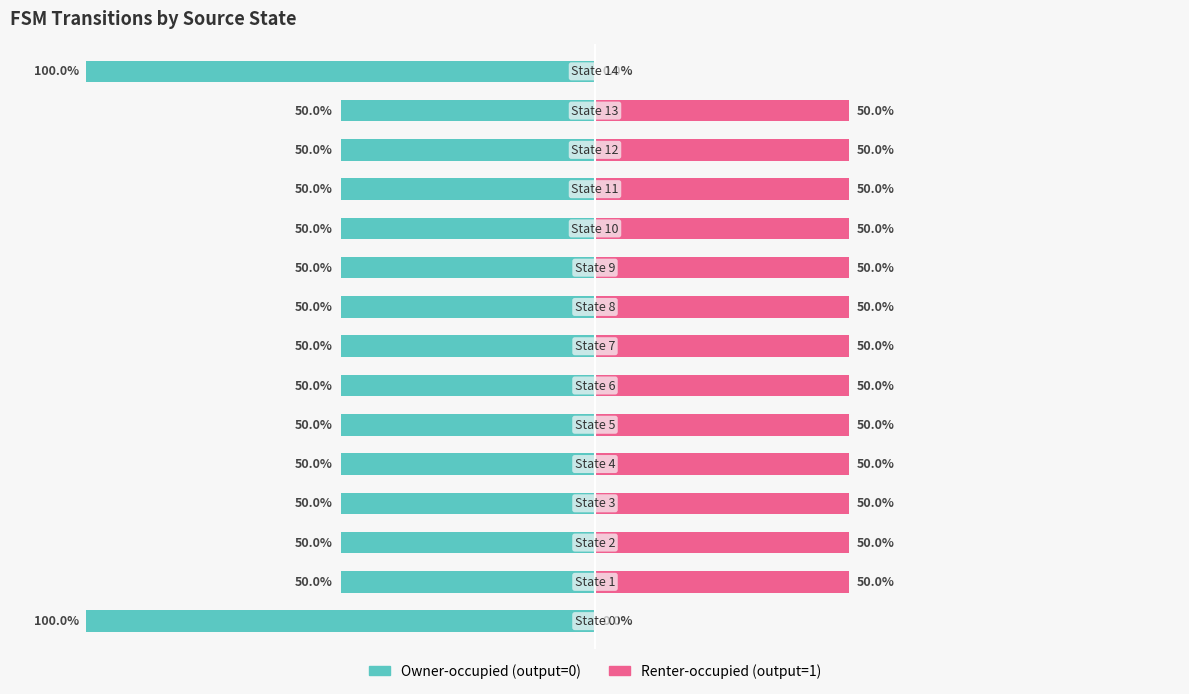

Between 0 and 13, which series saw the biggest shift?

Owner-occupied (output=0)